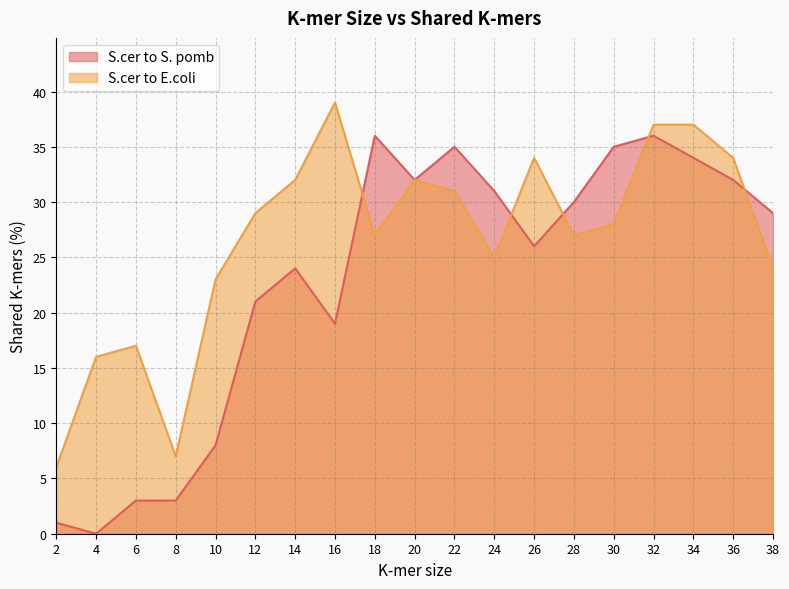

What is the value of the S.cer to E.coli point at the 12th from the left?

25